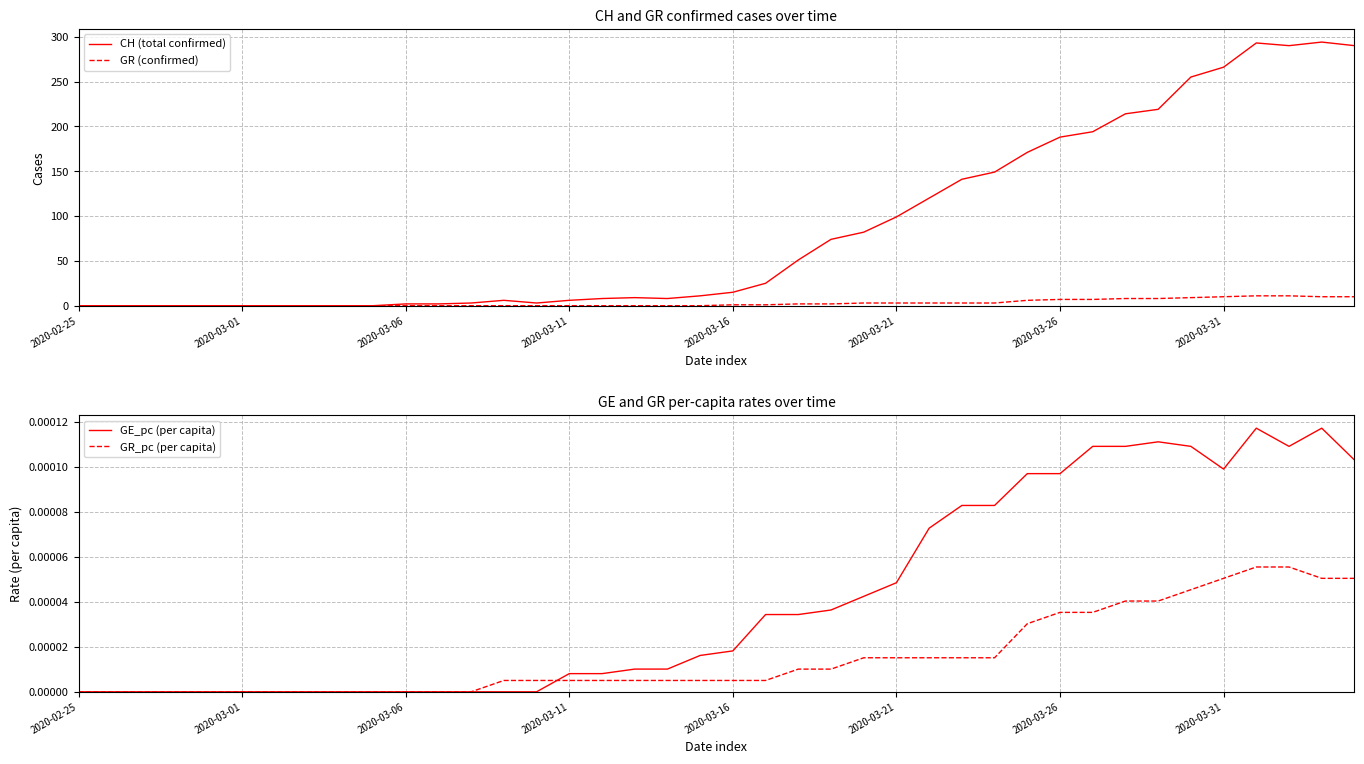

True or false: GR_pc (per capita) has a value of 0.0 at 2020-03-01.

True